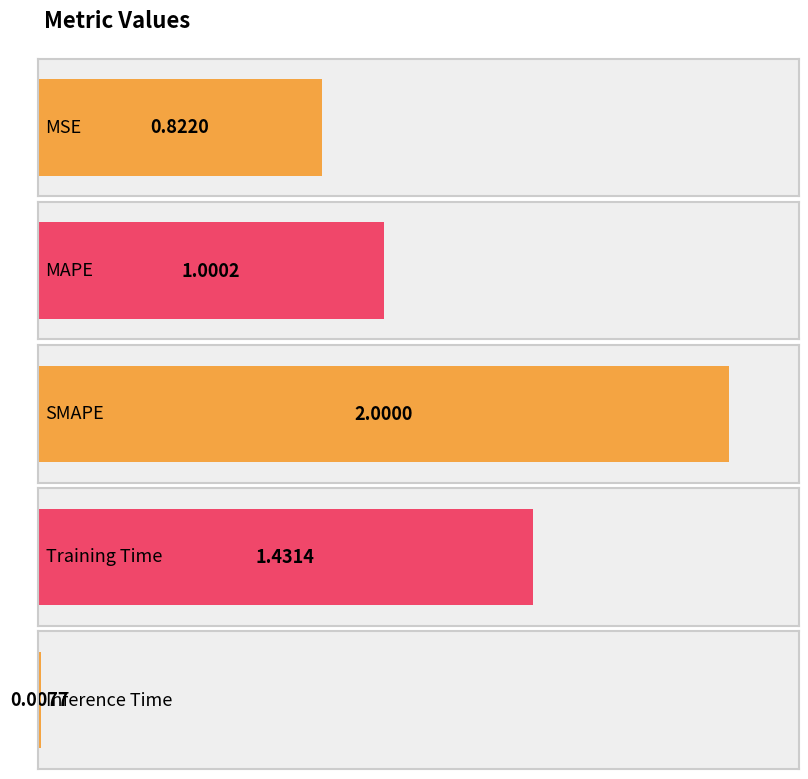

At which label does the data first exceed 1?

MAPE